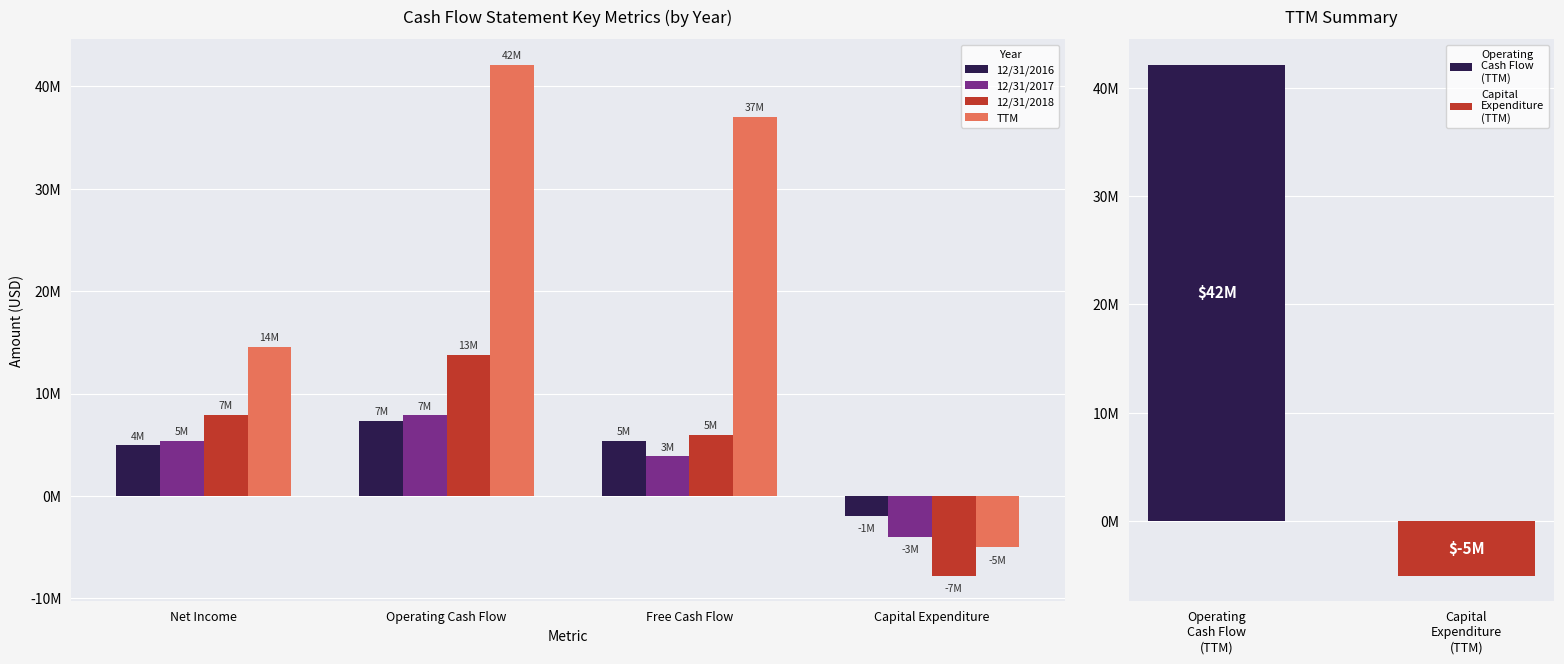

The value of 12/31/2017 at Operating Cash Flow is 7865000. True or false?

True